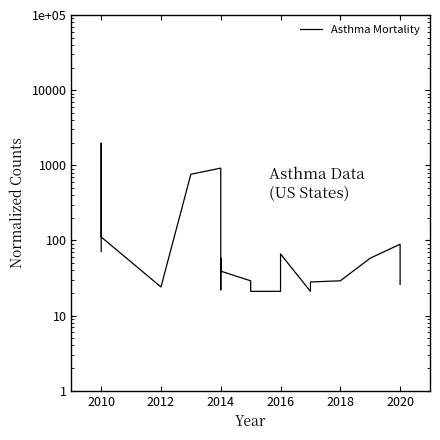

What is the value of the 19th point from the left?

58